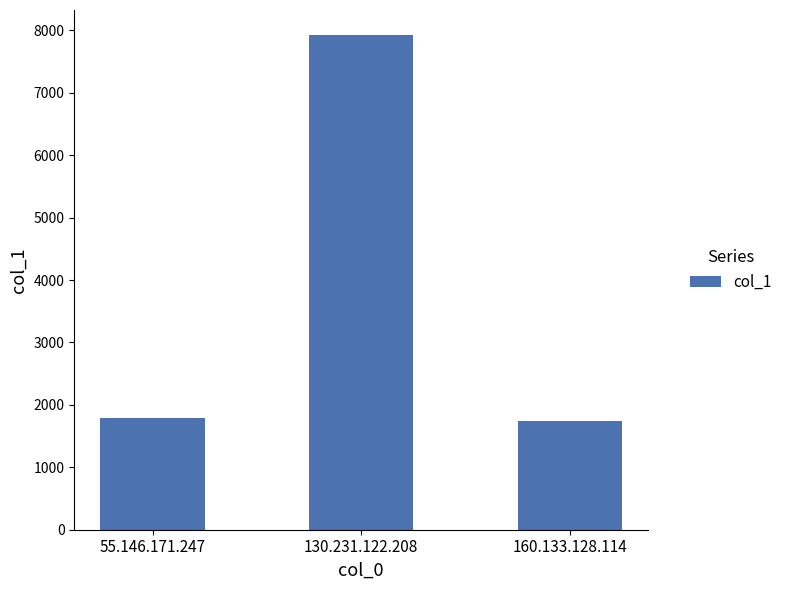

Does the chart contain stacked bars?

No